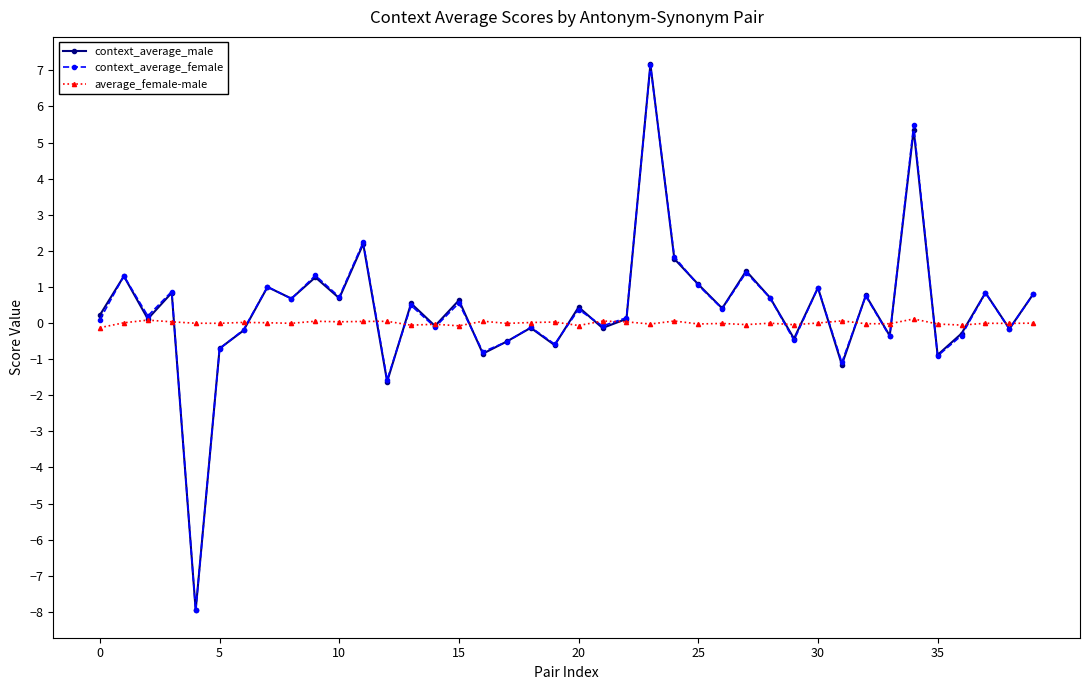

What is the minimum value for average_female-male?

-0.1